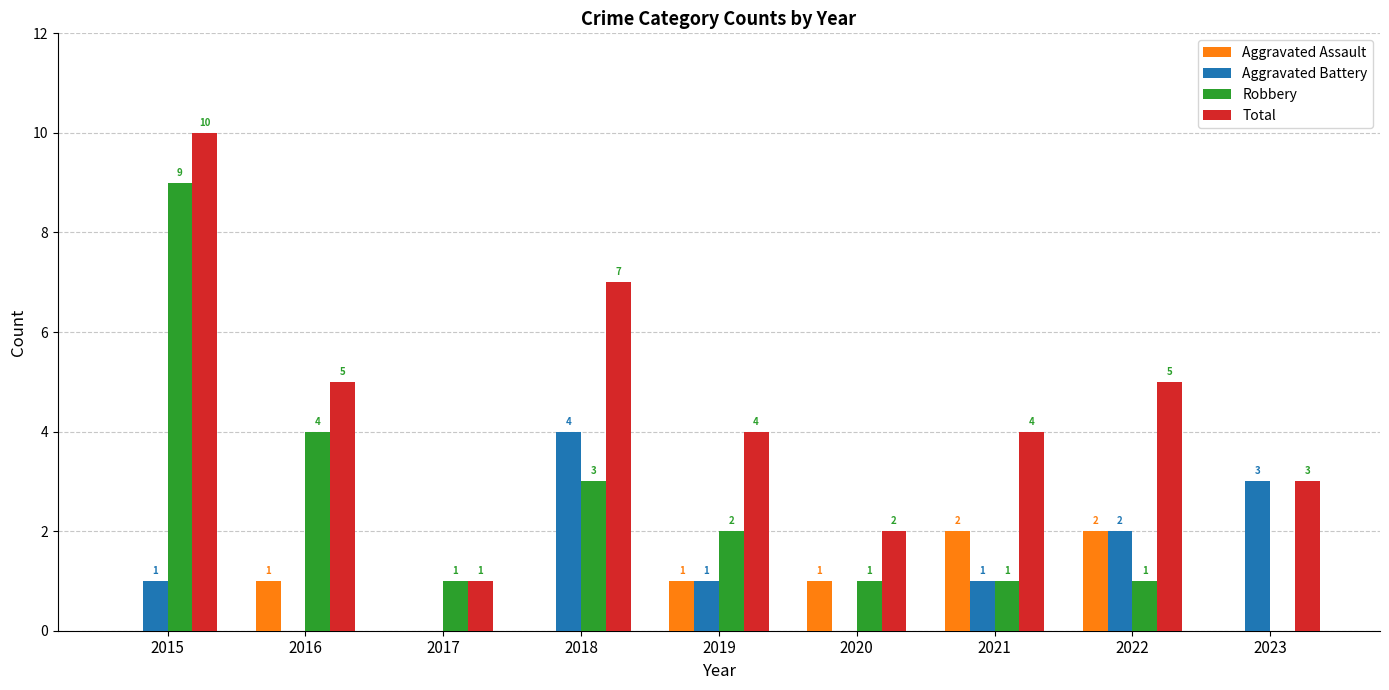

What is the maximum value shown in the chart?

10